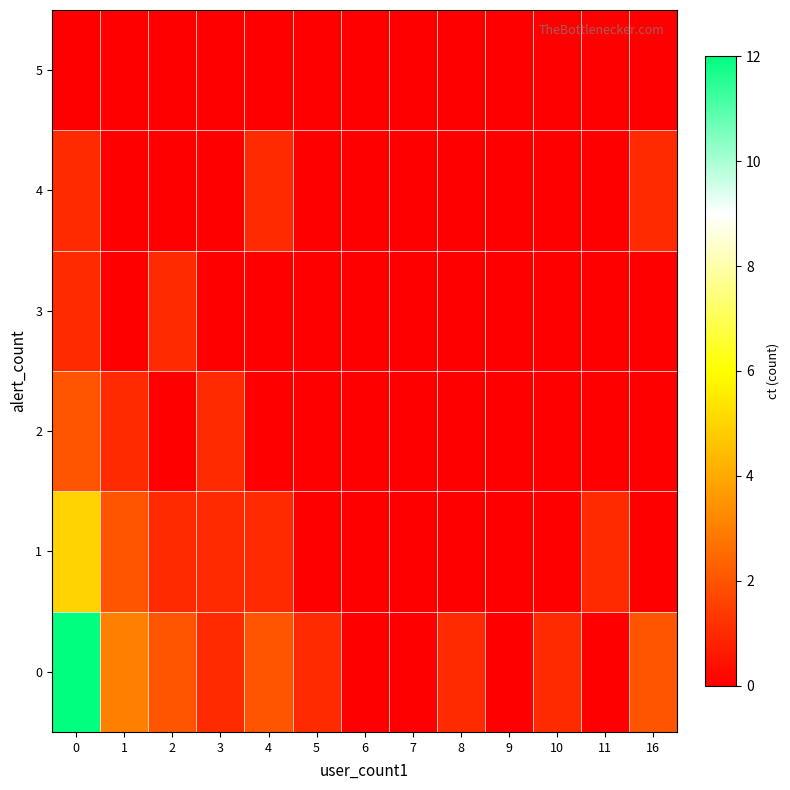

What is the maximum value shown in the chart?

12